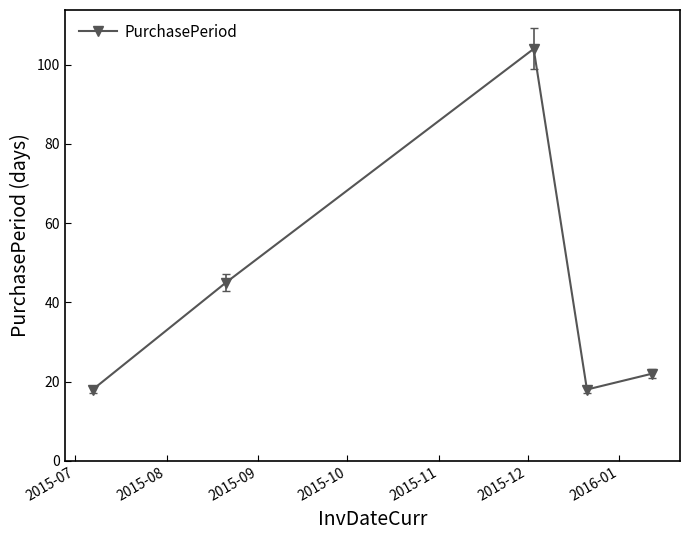

Does the chart have visible grid lines?

No